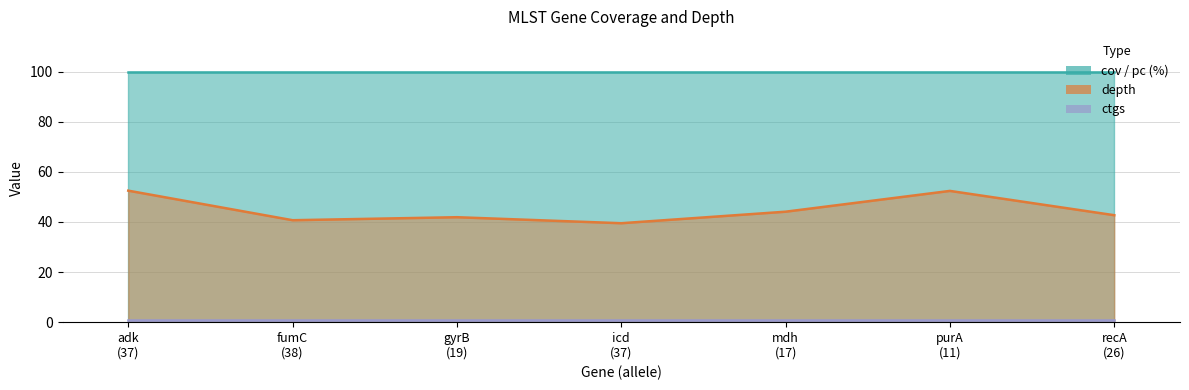

Reading left to right, extract all data points from this chart.

depth: adk
(37)=52.5	fumC
(38)=40.7	gyrB
(19)=41.9	icd
(37)=39.5	mdh
(17)=44.1	purA
(11)=52.4	recA
(26)=42.7
cov: adk
(37)=100.0	fumC
(38)=100.0	gyrB
(19)=100.0	icd
(37)=100.0	mdh
(17)=100.0	purA
(11)=100.0	recA
(26)=100.0
pc: adk
(37)=100.0	fumC
(38)=100.0	gyrB
(19)=100.0	icd
(37)=100.0	mdh
(17)=100.0	purA
(11)=100.0	recA
(26)=100.0
ctgs: adk
(37)=1.0	fumC
(38)=1.0	gyrB
(19)=1.0	icd
(37)=1.0	mdh
(17)=1.0	purA
(11)=1.0	recA
(26)=1.0